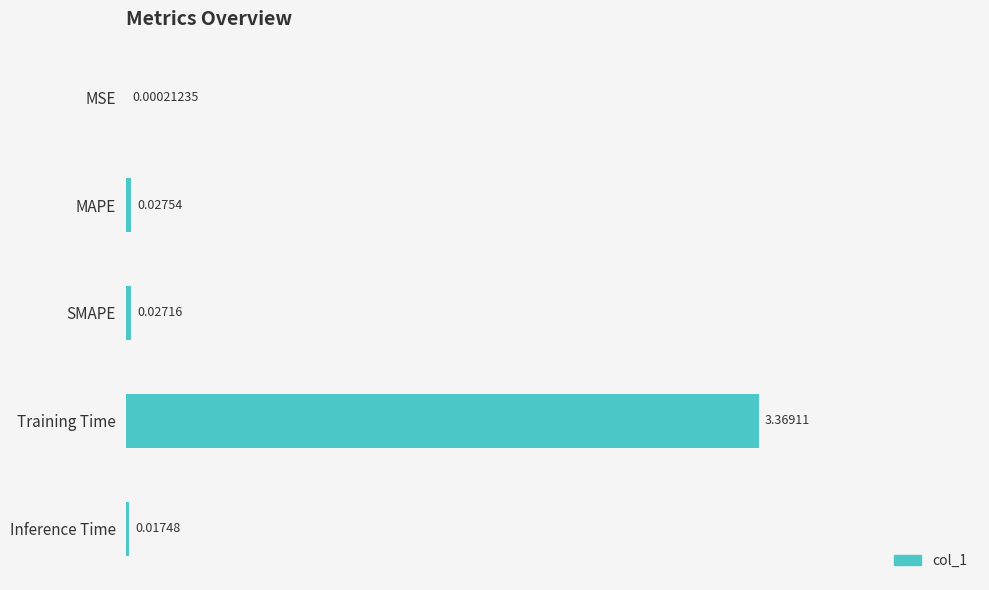

Where is the data nearest to the value 1?

MAPE